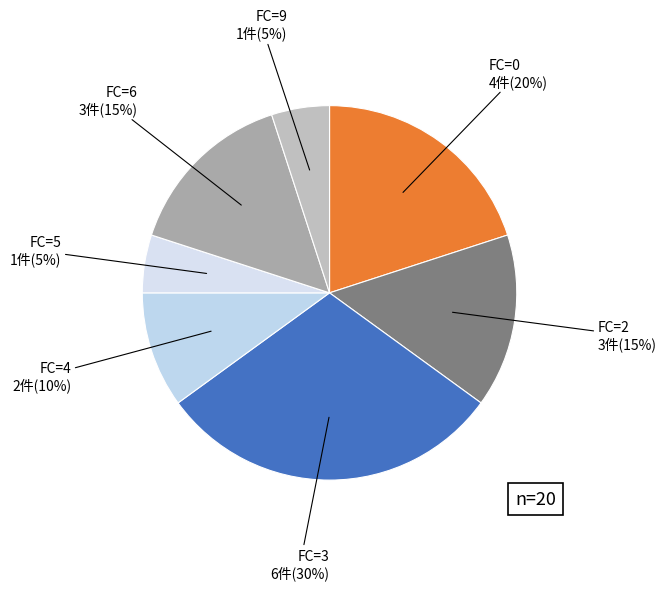

How many segments does this pie chart have?

7